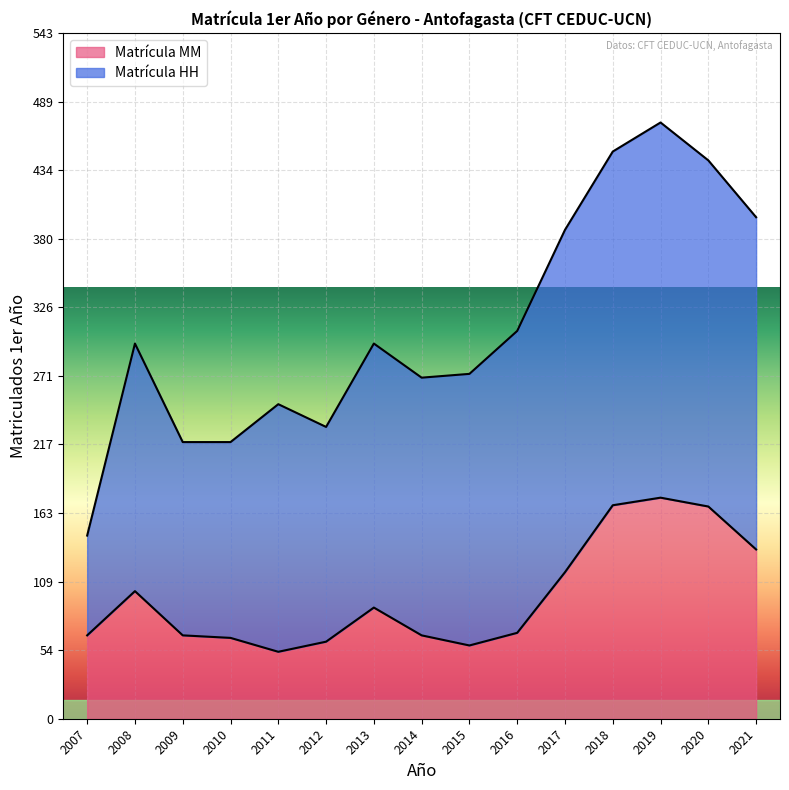

What is the value of the 11th point from the left?

116